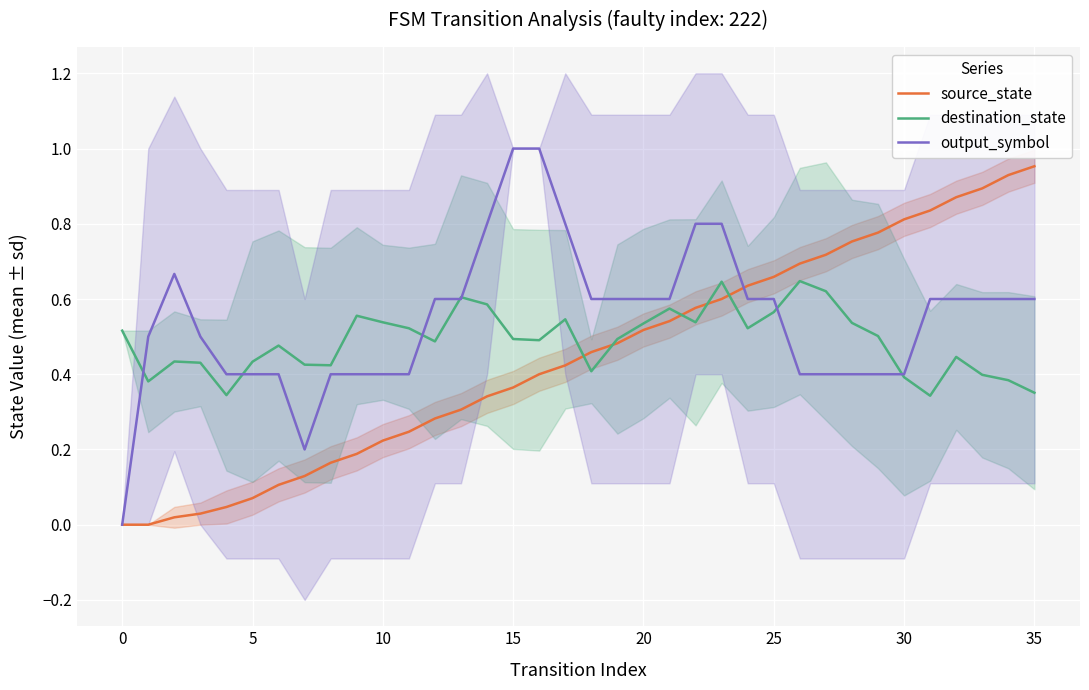

The destination_state series shows 0.1 at 33. True or false?

False